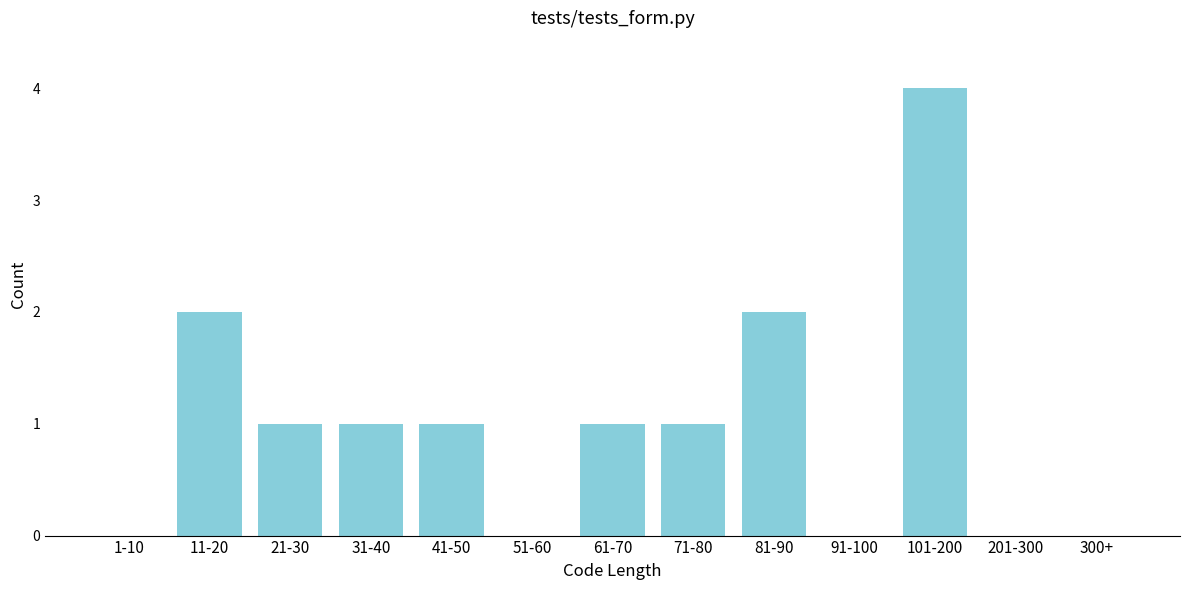

Reading left to right, transcribe all the data shown in this chart.

1-10=0	11-20=2	21-30=1	31-40=1	41-50=1	51-60=0	61-70=1	71-80=1	81-90=2	91-100=0	101-200=4	201-300=0	300+=0